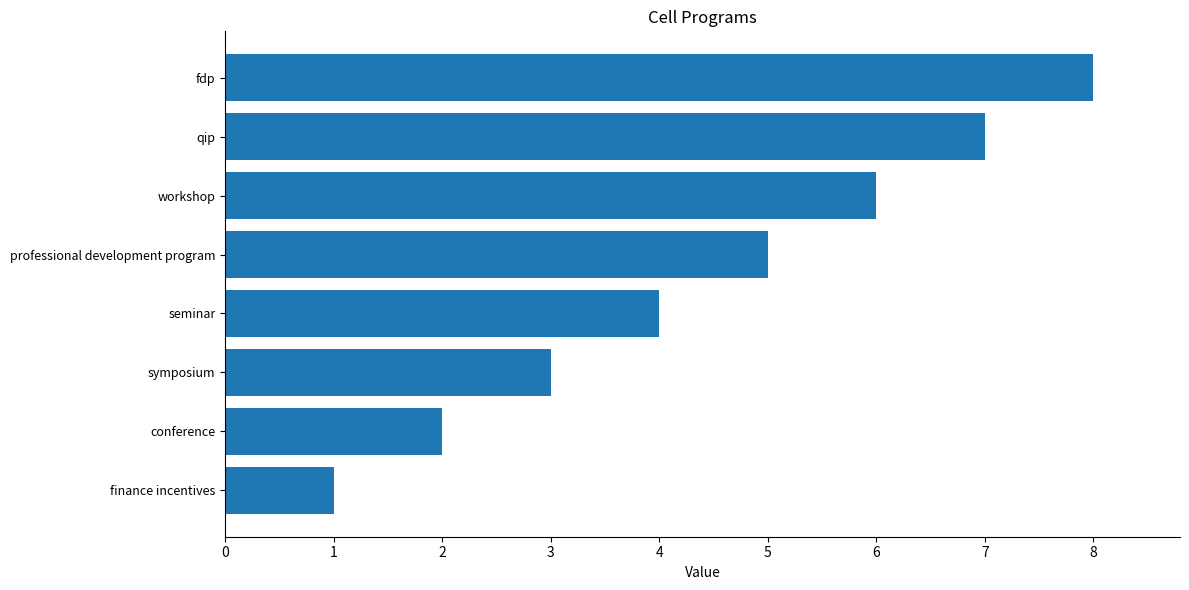

What is the greatest value displayed?

8